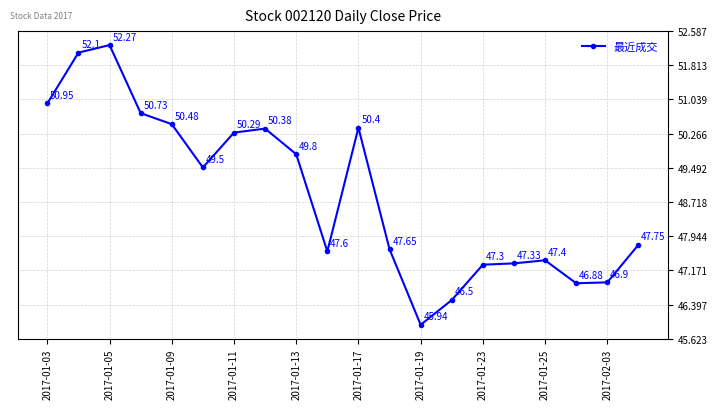

How many interior local peaks (higher than both neighbors) does the data have?

4